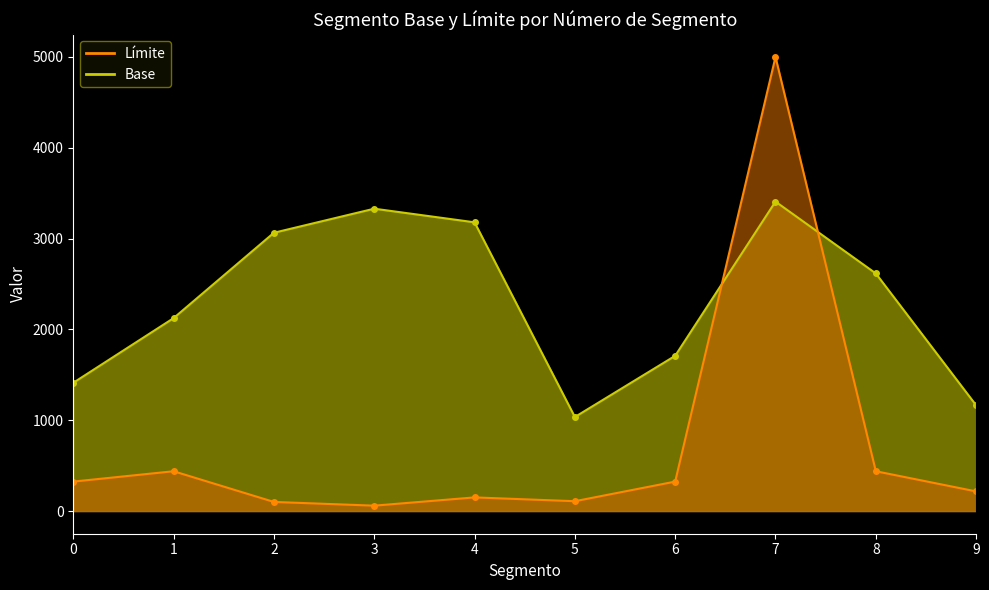

Does the chart have visible grid lines?

No